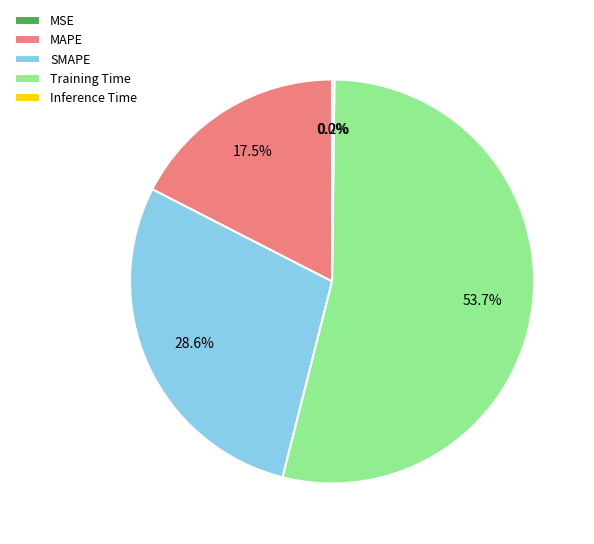

How much of the chart is everything except Training Time?

46.3%